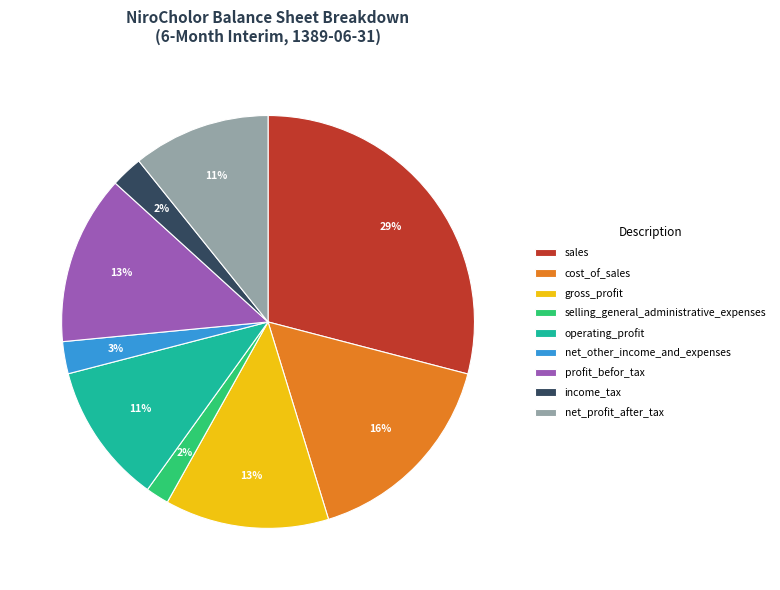

Is there a majority slice in this chart?

No